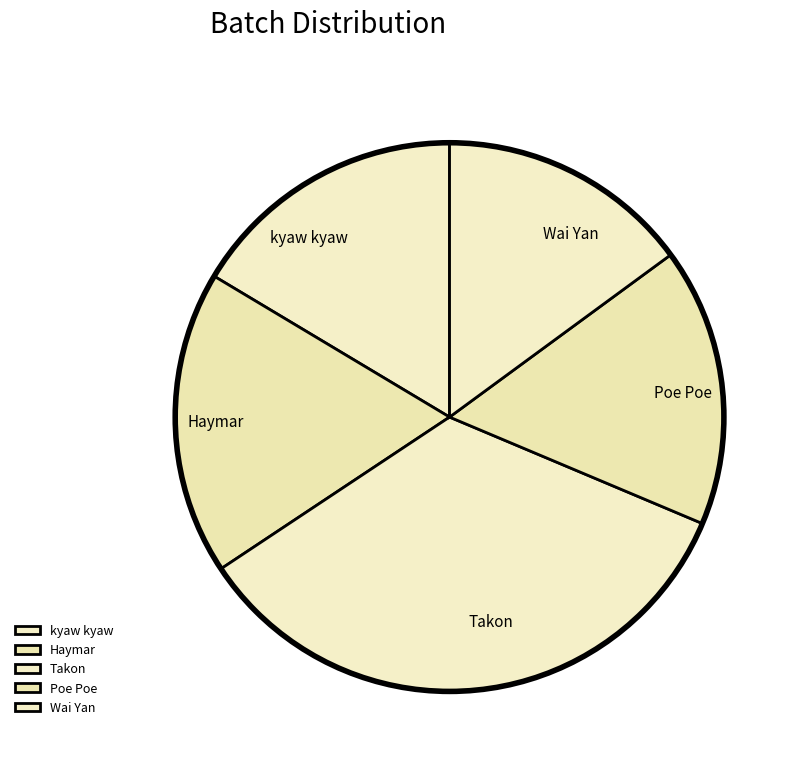

Do Wai Yan and kyaw kyaw together represent more than half of the pie?

No